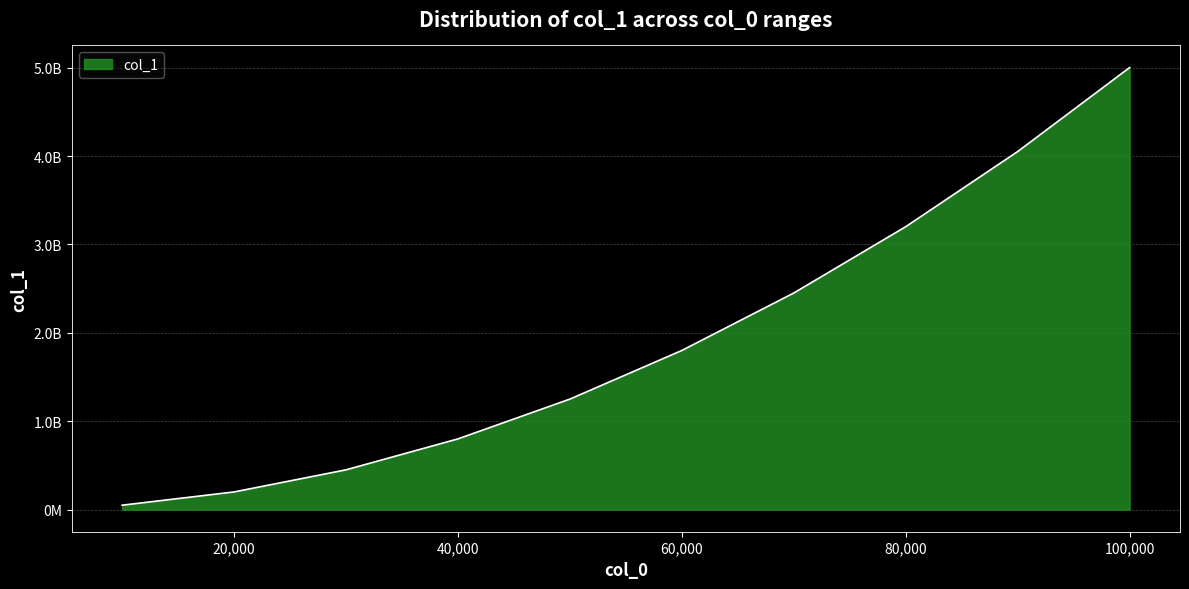

List the labels in order of value, smallest first.

10000, 20000, 30000, 40000, 50000, 60000, 70000, 80000, 90000, 100000